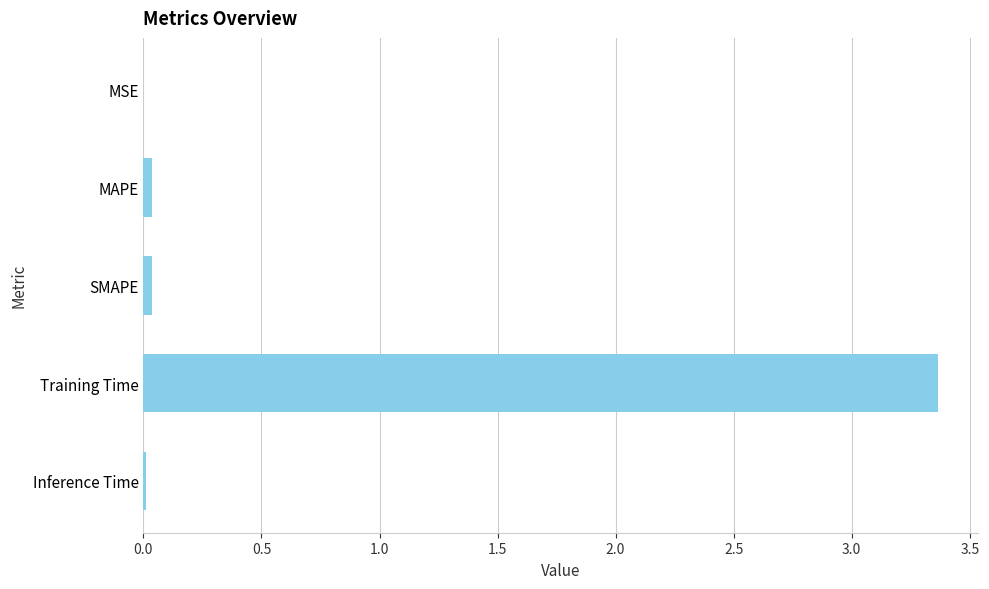

The value at Training Time is 3.4. True or false?

True